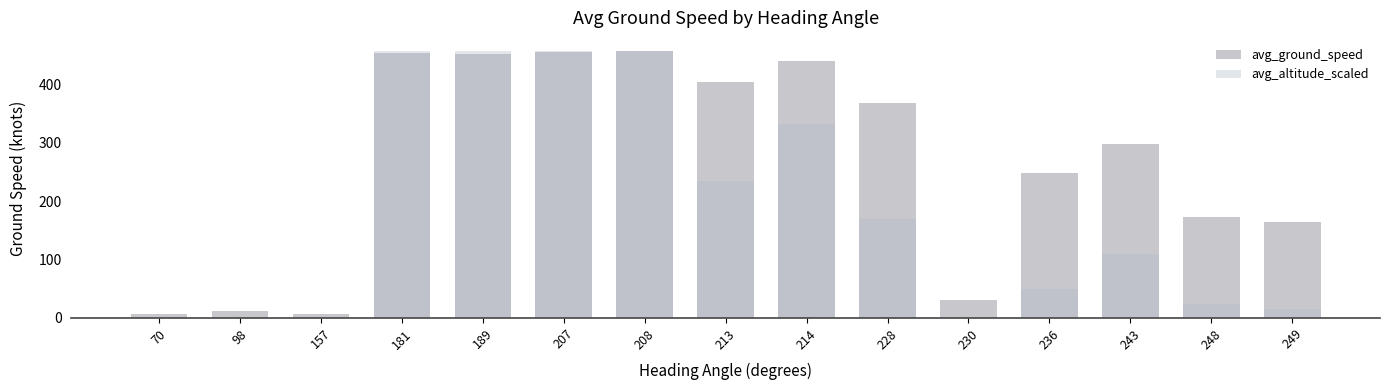

Reading left to right, list all the values displayed in this chart.

avg_ground_speed: 70=6.0	98=11.0	157=7.0	181=453.8	189=452.0	207=456.3	208=457.0	213=404.0	214=439.5	228=369.0	230=30.0	236=249.0	243=298.4	248=173.5	249=163.7
avg_altitude_scaled: 70=0.0	98=0.0	157=0.0	181=457.0	189=456.6	207=457.0	208=457.0	213=234.9	214=332.0	228=169.9	230=0.0	236=49.6	243=109.6	248=23.7	249=16.1